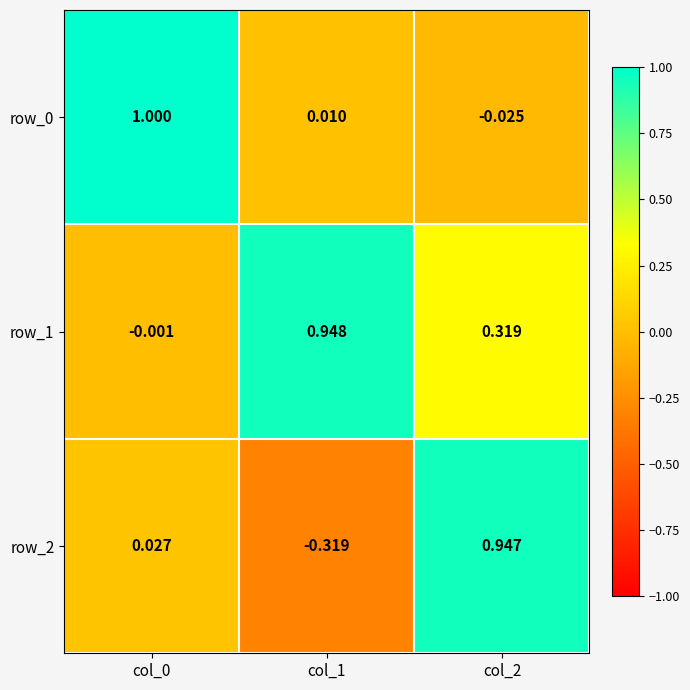

Rank the series at col_1 from lowest to highest value.

row_2, row_0, row_1